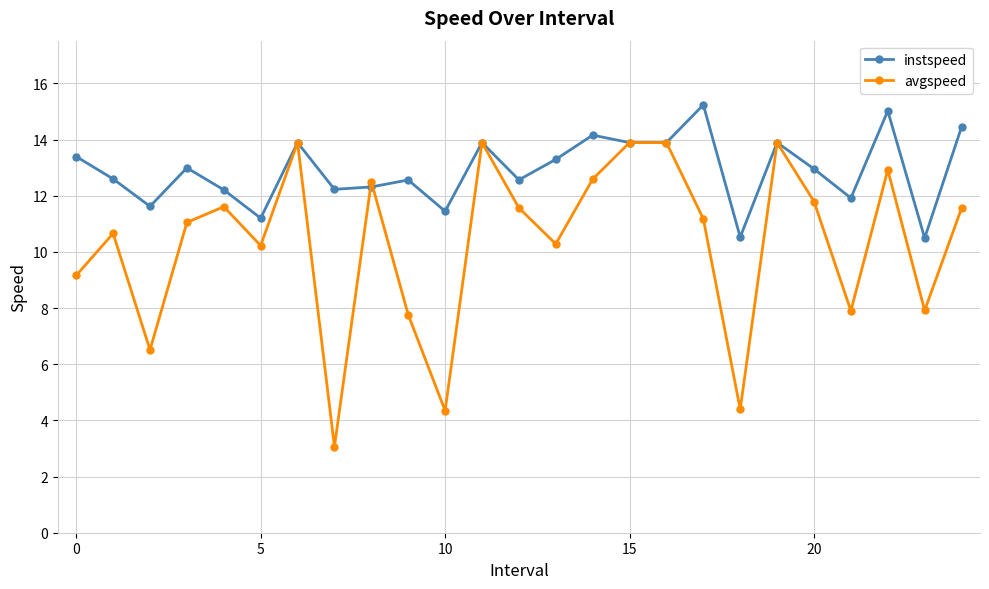

Rank the series by their average value, from highest to lowest.

instspeed, avgspeed